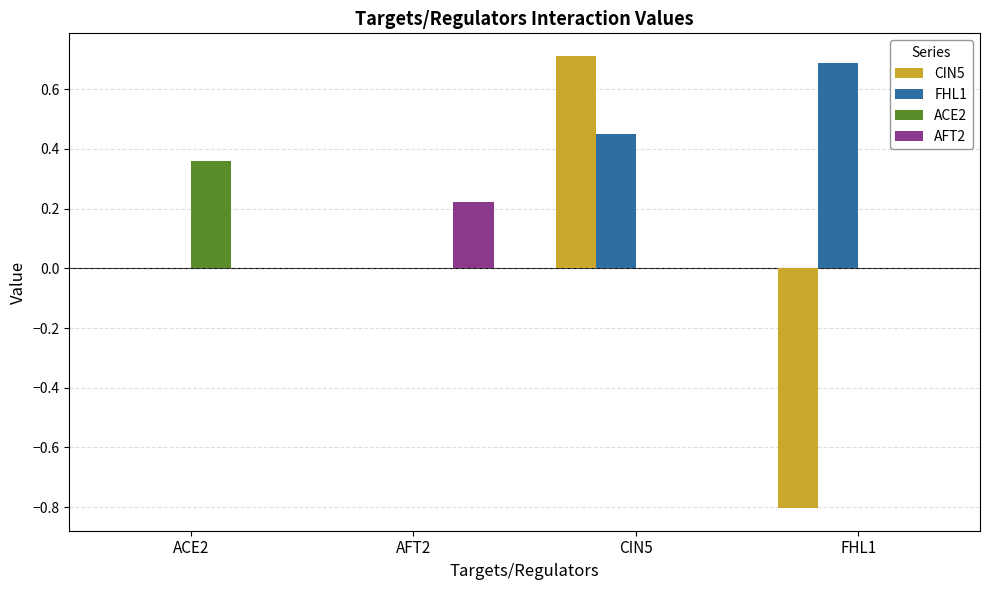

The value of FHL1 at FHL1 is 0.7. True or false?

True